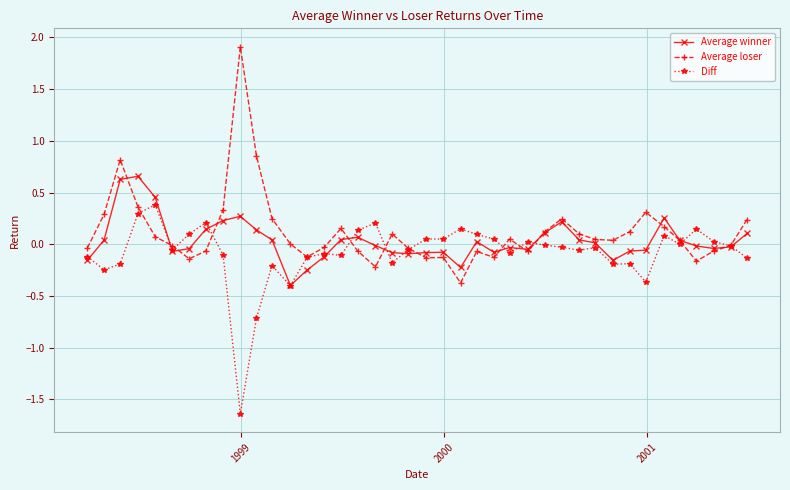

How many categories are shown in the chart?

40